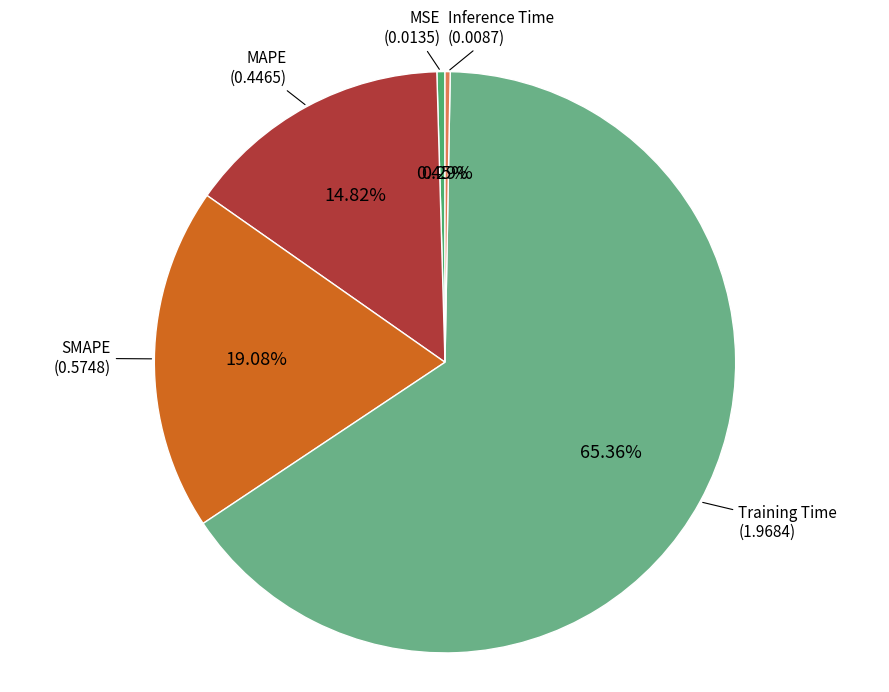

How many segments does this pie chart have?

5